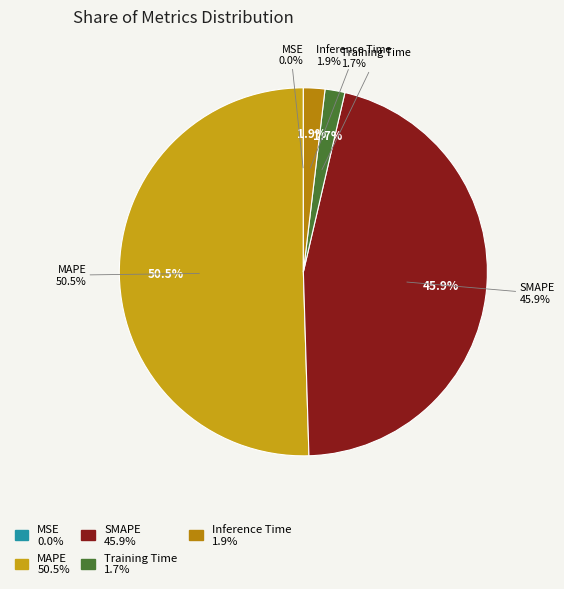

Rank the categories by value from lowest to highest.

MSE, Training Time, Inference Time, SMAPE, MAPE